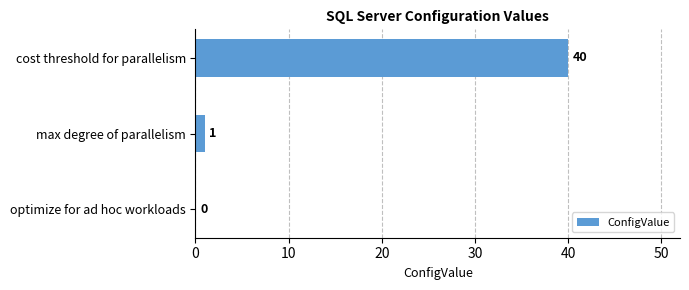

Which category has the highest value across all series?

cost threshold for parallelism